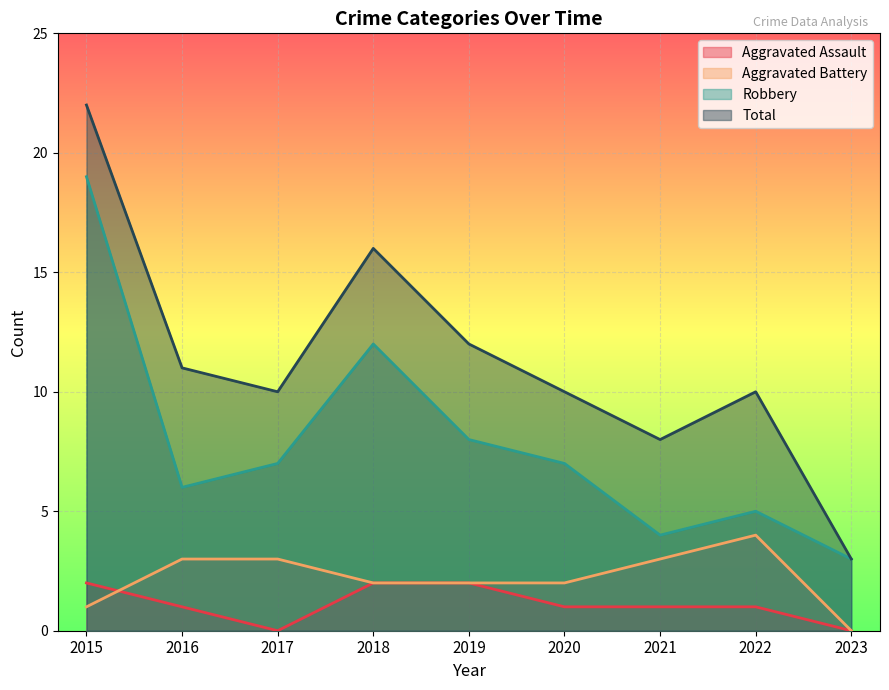

Which label corresponds to the largest value in the chart?

2015